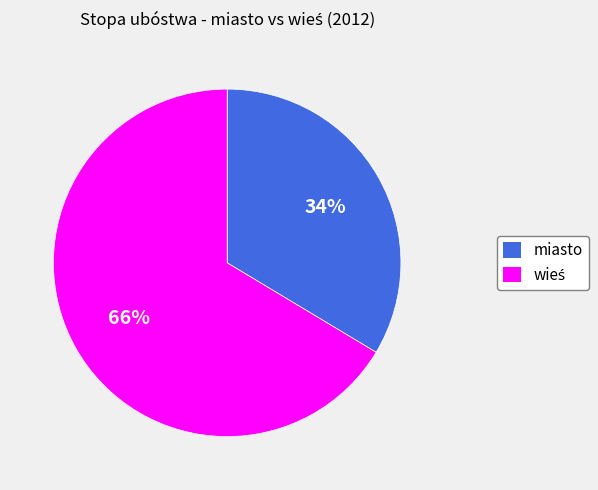

What is the smallest slice in the pie chart?

miasto